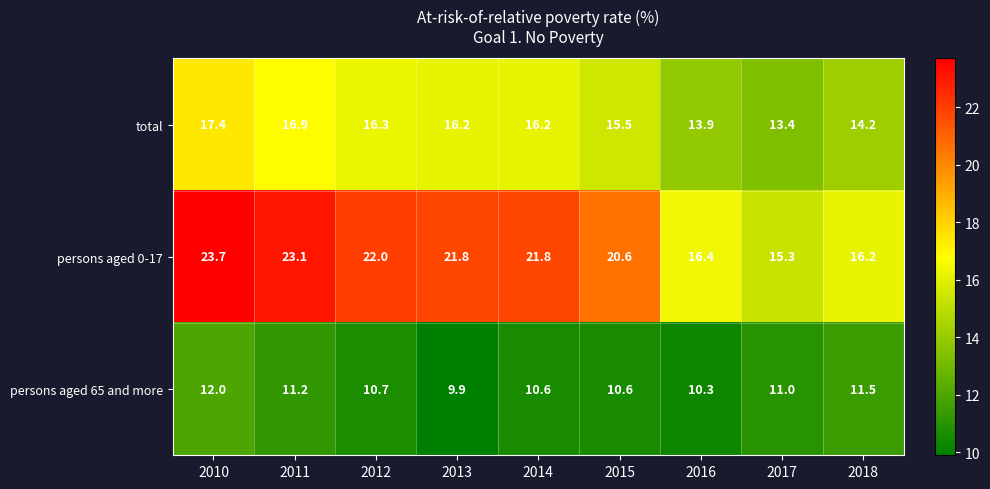

Where does the persons aged 65 and more series first go above 10?

2010